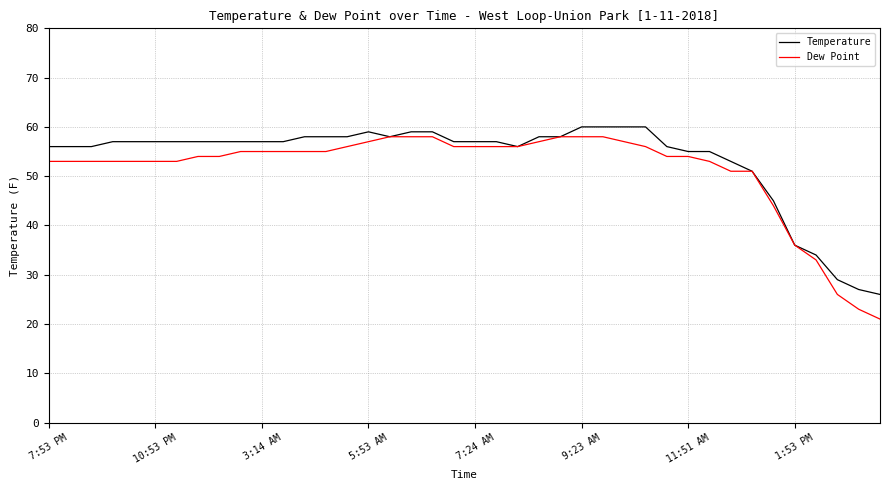

List the series in order of their overall mean, highest first.

Temperature, Dew Point